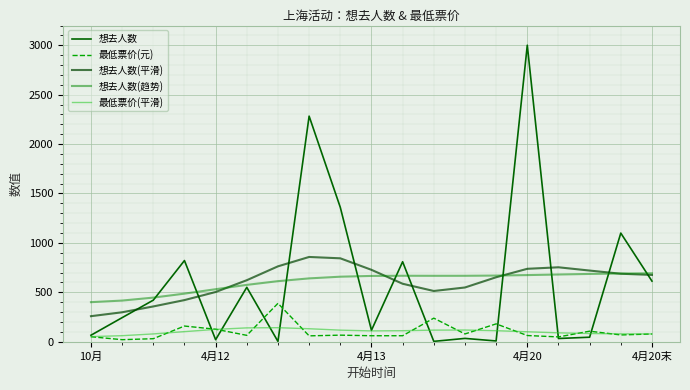

Is this an area chart (filled region under the line)?

No